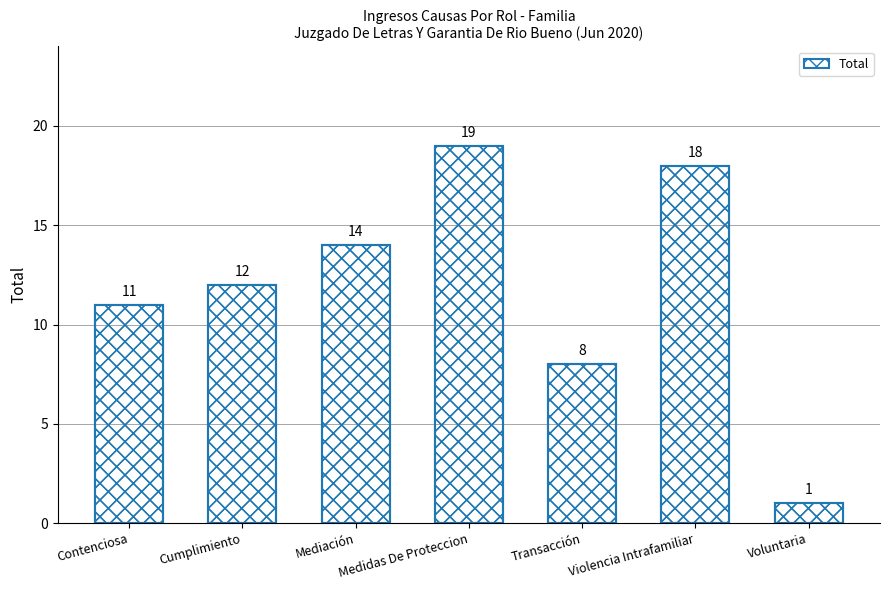

What is the value of the 7th bar from the left?

1